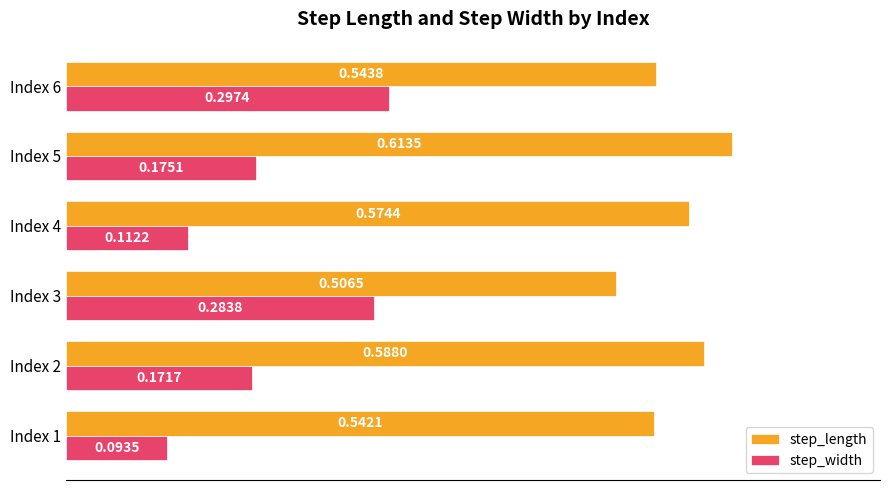

What are all the series names shown in the legend?

step_length, step_width